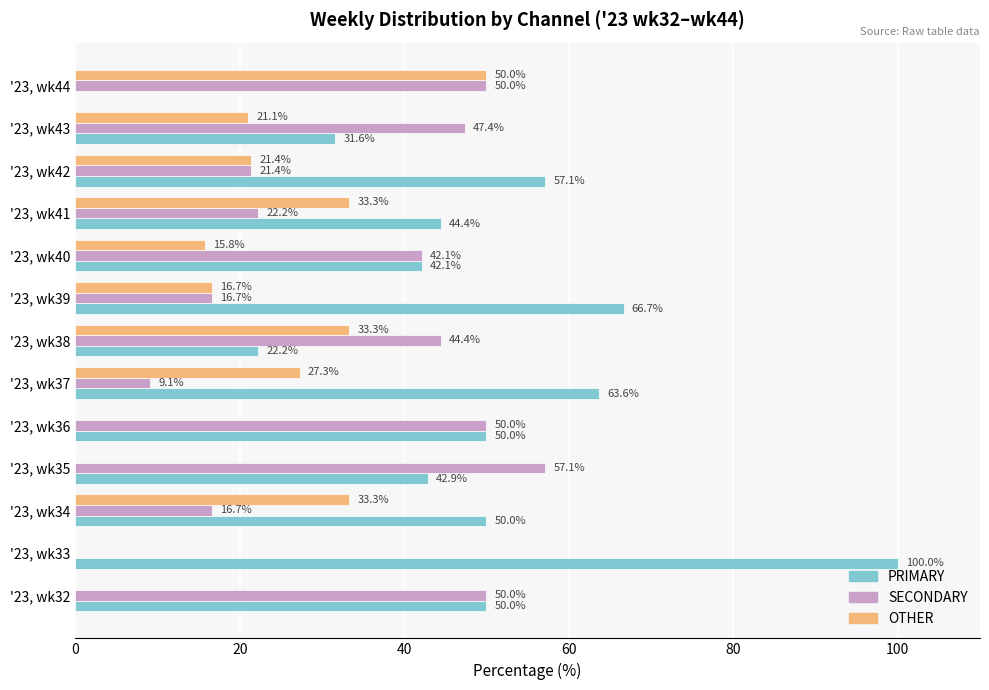

What is the average value of the OTHER series?

19.4